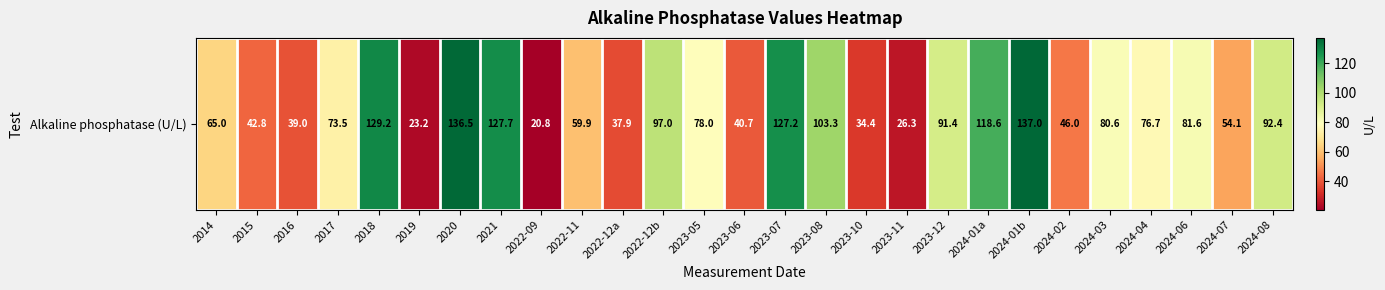

Reading left to right, what are all the values shown in this chart?

2014=65.0	2015=42.8	2016=39.0	2017=73.5	2018=129.2	2019=23.2	2020=136.5	2021=127.7	2022-09=20.8	2022-11=59.9	2022-12a=37.9	2022-12b=97.0	2023-05=78.0	2023-06=40.7	2023-07=127.2	2023-08=103.3	2023-10=34.4	2023-11=26.3	2023-12=91.4	2024-01a=118.6	2024-01b=137.0	2024-02=46.0	2024-03=80.6	2024-04=76.7	2024-06=81.6	2024-07=54.1	2024-08=92.4